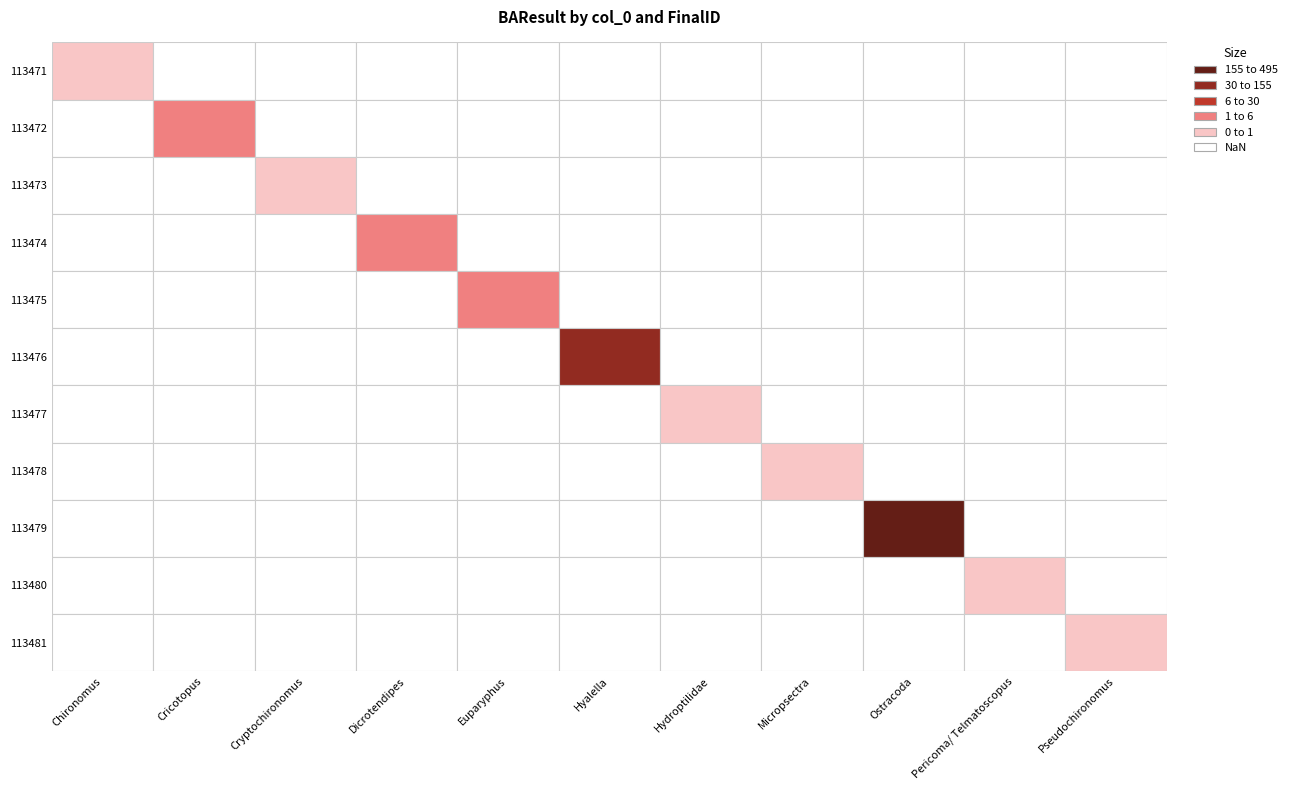

Reading left to right, transcribe all the data shown in this chart.

Chironomus: 0=1	1=0	2=0	3=0	4=0	5=0	6=0	7=0	8=0	9=0	10=0
Cricotopus: 0=0	1=5	2=0	3=0	4=0	5=0	6=0	7=0	8=0	9=0	10=0
Cryptochironomus: 0=0	1=0	2=1	3=0	4=0	5=0	6=0	7=0	8=0	9=0	10=0
Dicrotendipes: 0=0	1=0	2=0	3=6	4=0	5=0	6=0	7=0	8=0	9=0	10=0
Euparyphus: 0=0	1=0	2=0	3=0	4=6	5=0	6=0	7=0	8=0	9=0	10=0
Hyalella: 0=0	1=0	2=0	3=0	4=0	5=154	6=0	7=0	8=0	9=0	10=0
Hydroptilidae: 0=0	1=0	2=0	3=0	4=0	5=0	6=1	7=0	8=0	9=0	10=0
Micropsectra: 0=0	1=0	2=0	3=0	4=0	5=0	6=0	7=1	8=0	9=0	10=0
Ostracoda: 0=0	1=0	2=0	3=0	4=0	5=0	6=0	7=0	8=495	9=0	10=0
Pericoma/ Telmatoscopus: 0=0	1=0	2=0	3=0	4=0	5=0	6=0	7=0	8=0	9=1	10=0
Pseudochironomus: 0=0	1=0	2=0	3=0	4=0	5=0	6=0	7=0	8=0	9=0	10=1